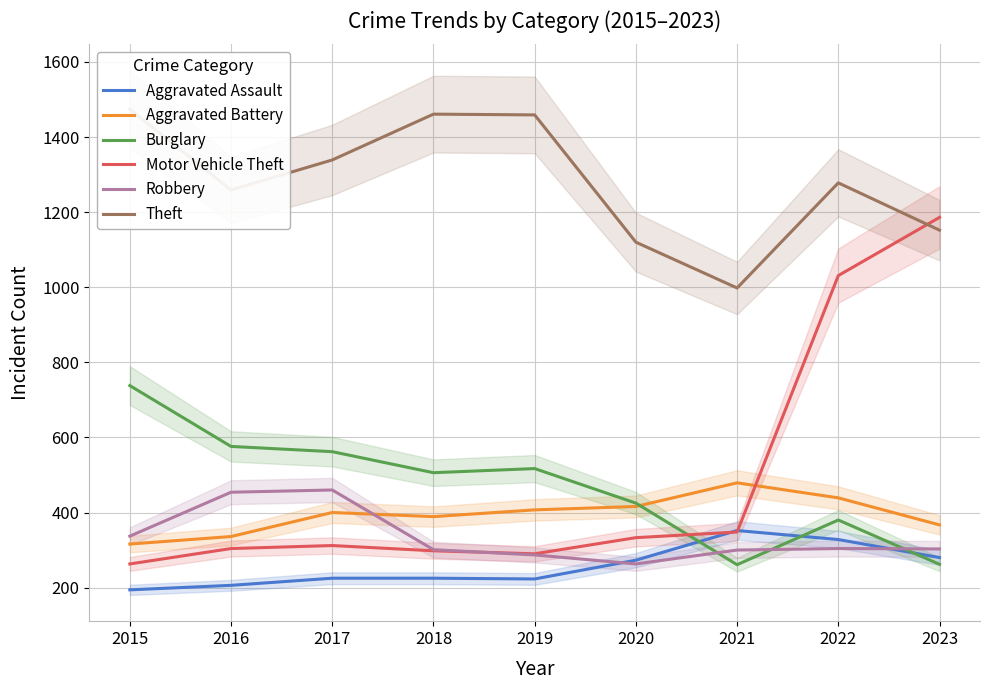

What is the average value of the Motor Vehicle Theft series?

485